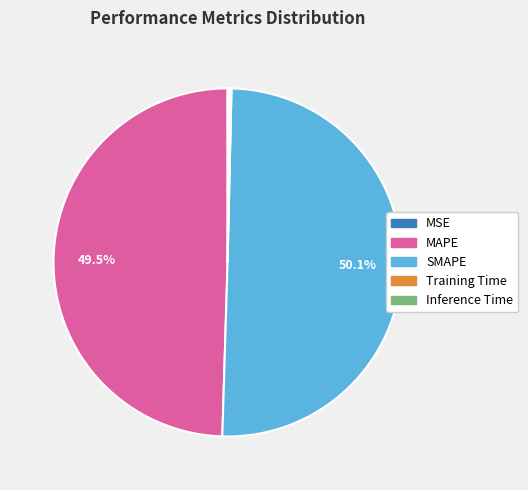

What is the largest slice in the pie chart?

SMAPE